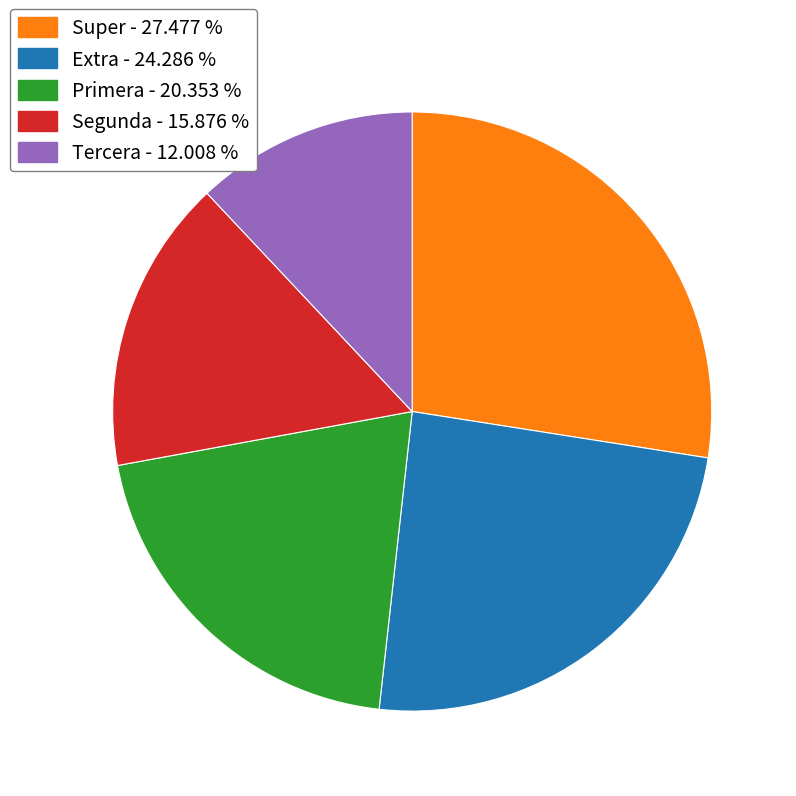

Is there a majority slice in this chart?

No